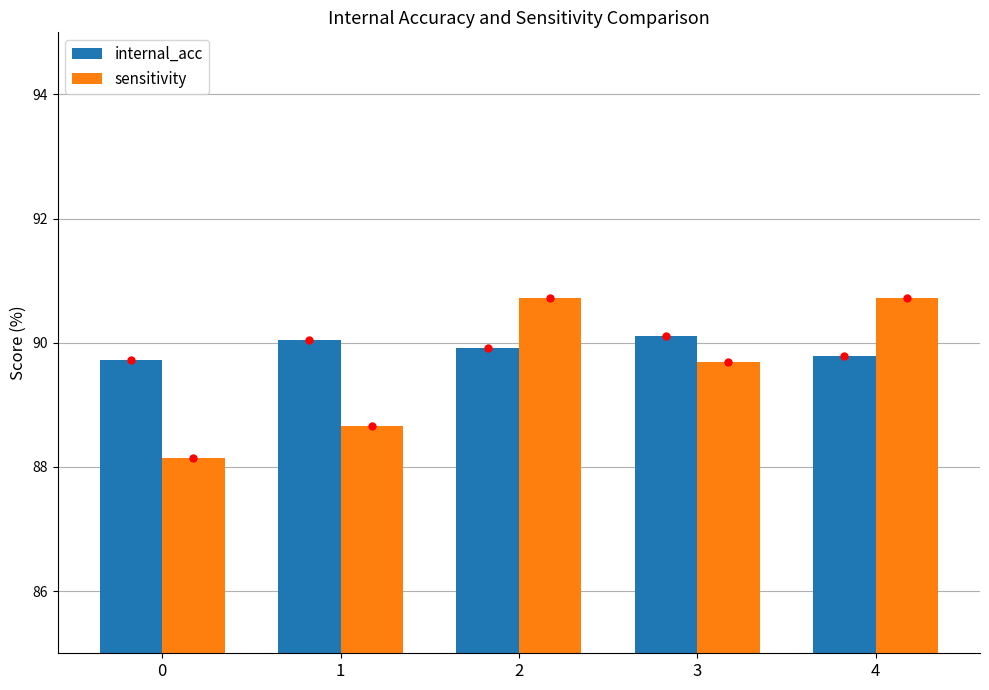

Rank the series at 2 from lowest to highest value.

internal_acc, sensitivity